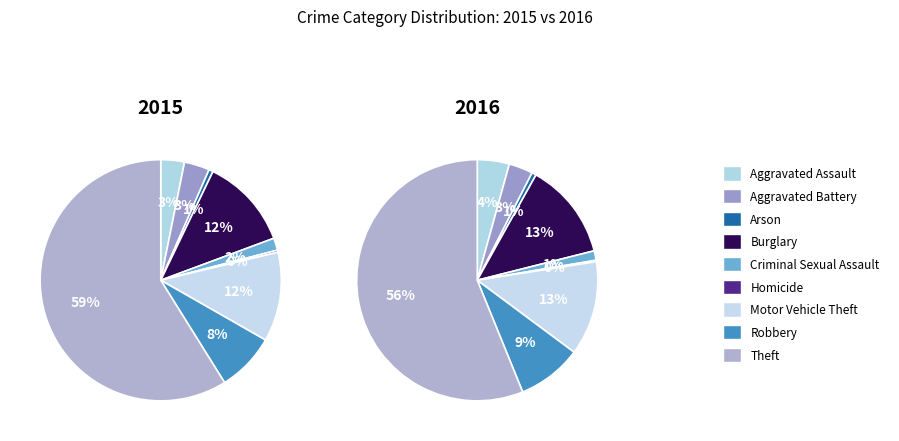

Which category accounts for the majority?

Theft